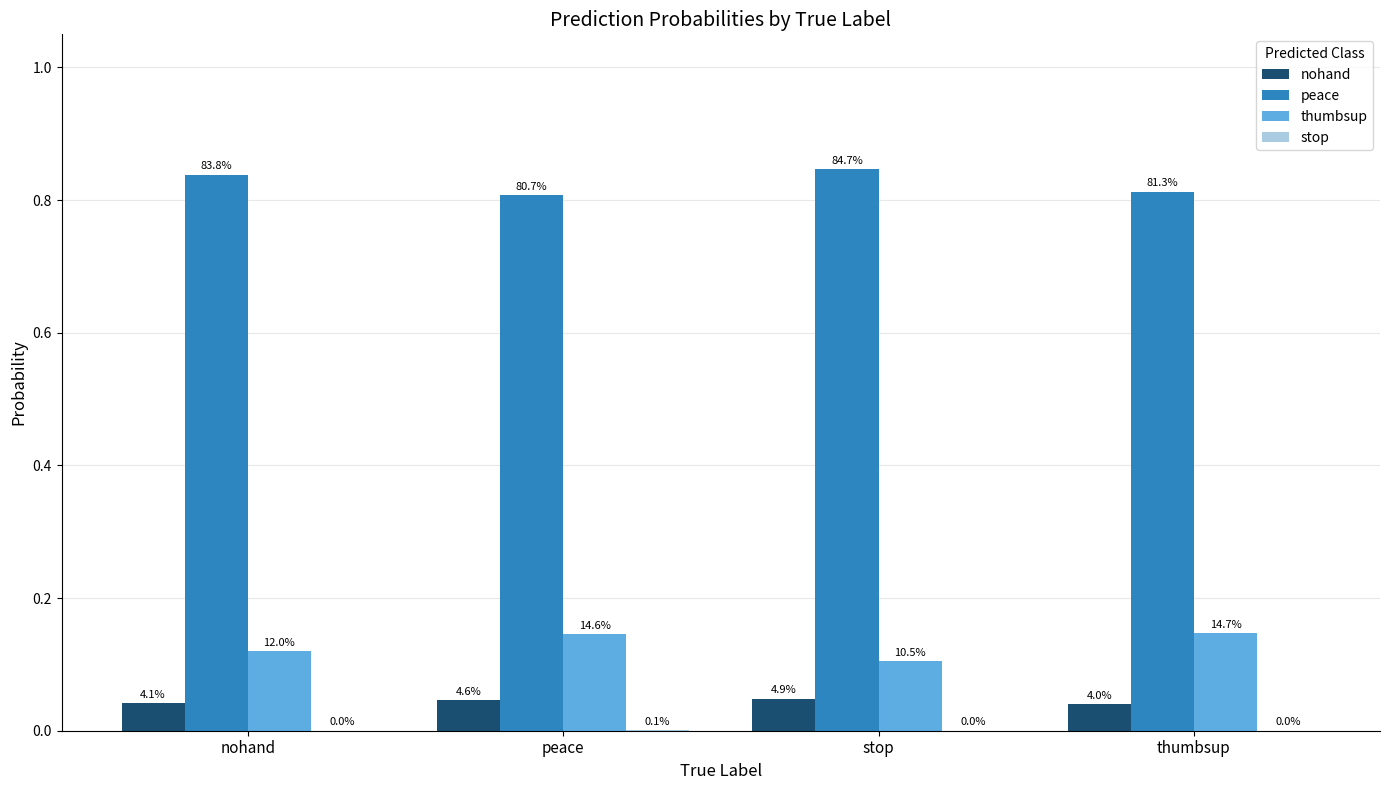

At which category is the sum across all series the highest?

nohand